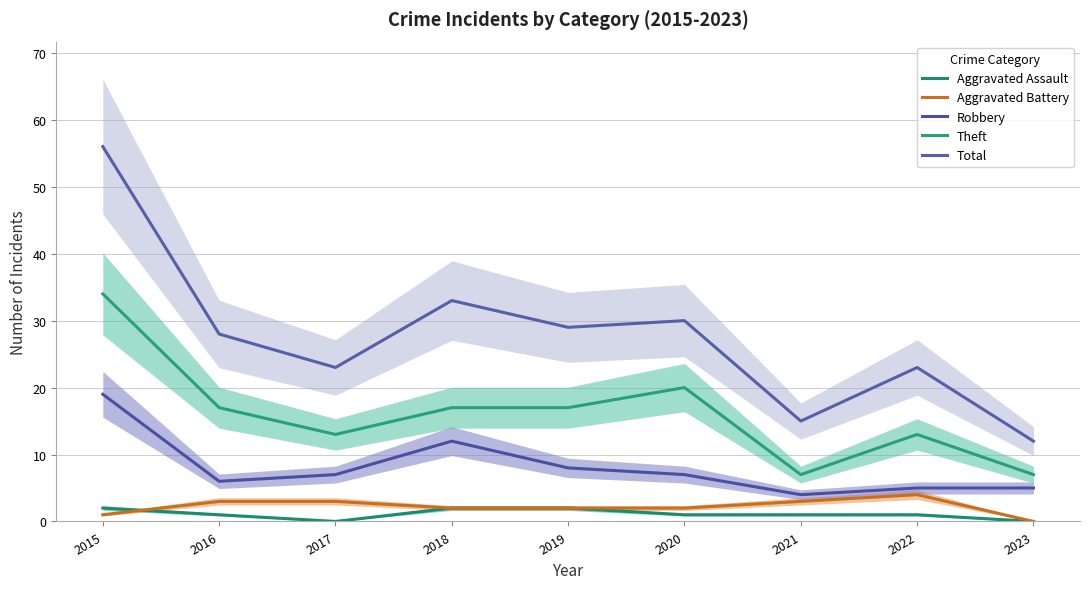

At which category is the sum across all series the highest?

2015